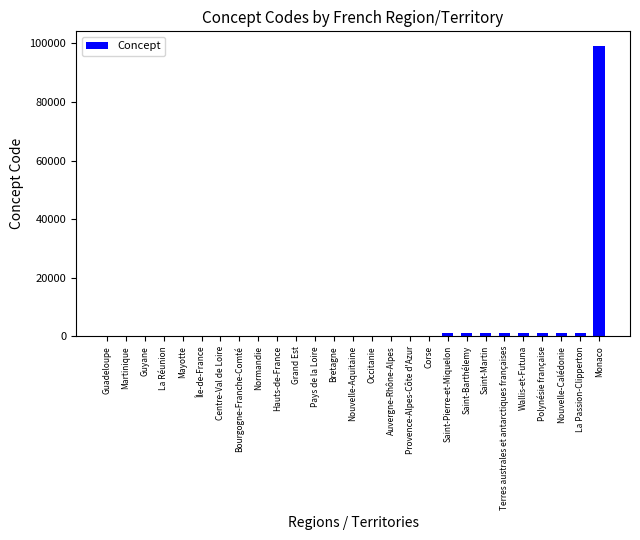

What is the ratio of the value at Pays de la Loire to the value at Provence-Alpes-Côte d'Azur?

0.6